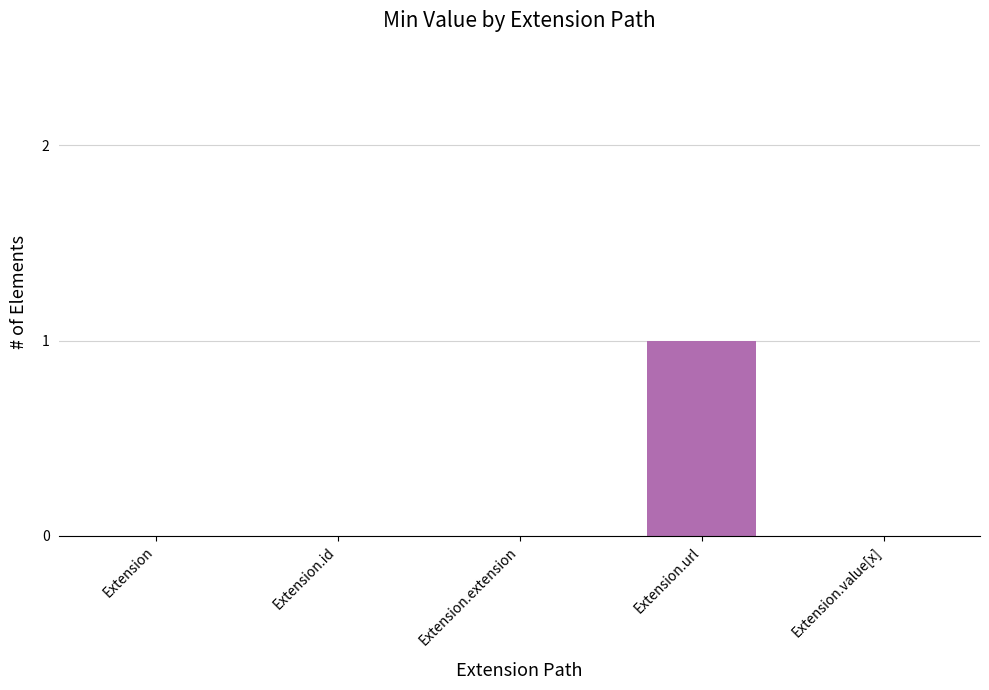

Which category has the highest value across all series?

Extension.url